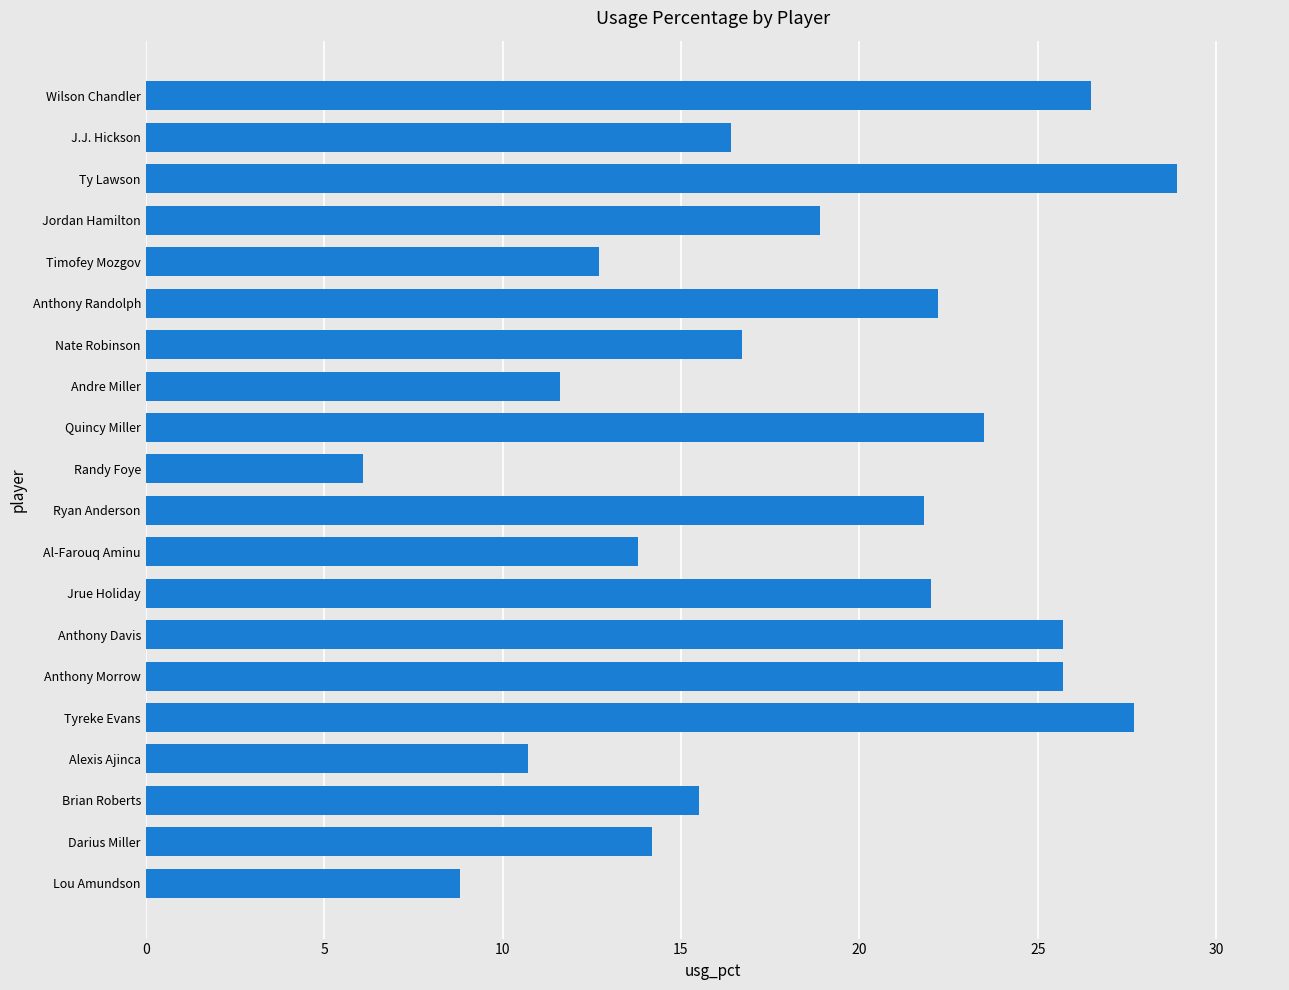

What is the sum of all values?

369.4